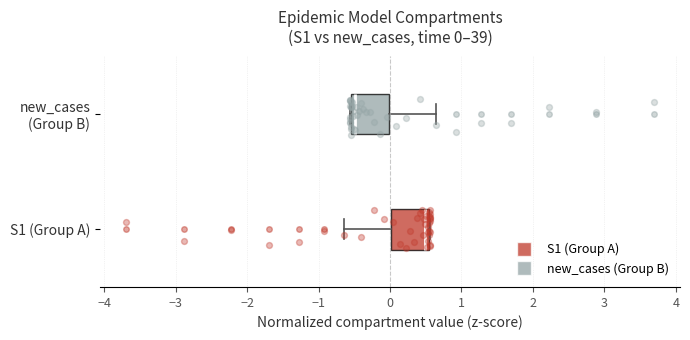

Which box's median line is the furthest to the right?

S1 (Group A)